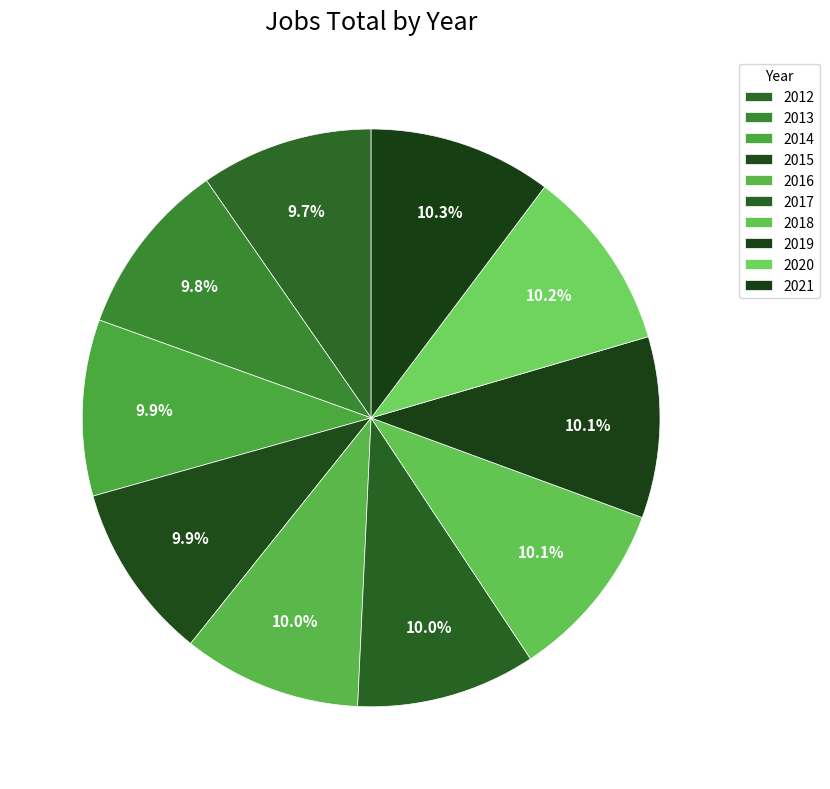

To the nearest percent, what percentage of the pie is 2012?

10%